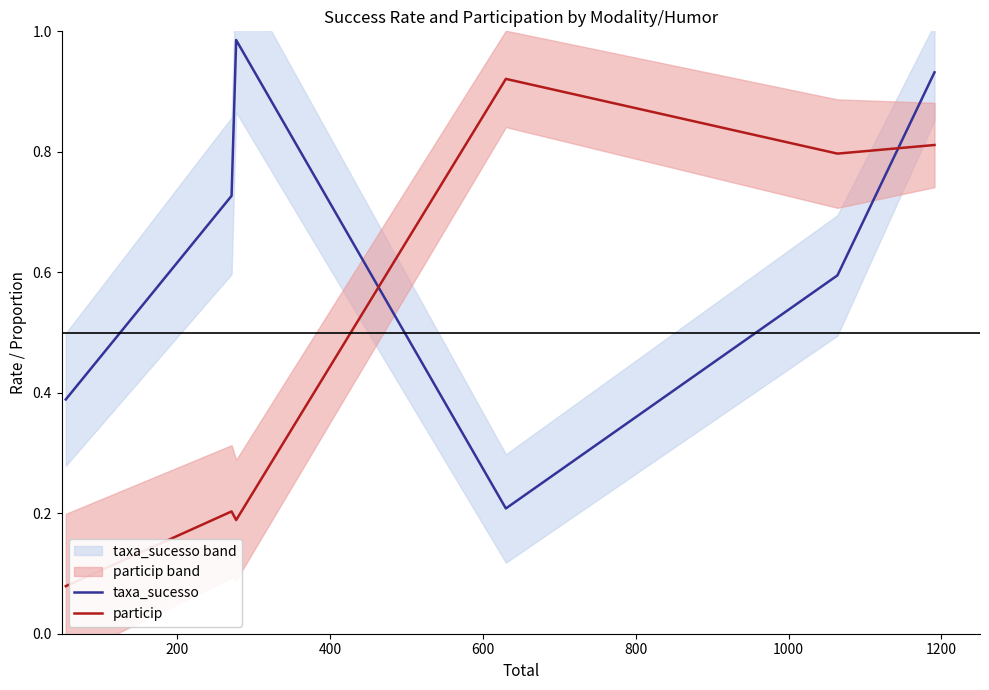

Reading left to right, extract all data points from this chart.

taxa_sucesso: 0.4	0.7	1.0	0.2	0.6	0.9
particip: 0.1	0.2	0.2	0.9	0.8	0.8